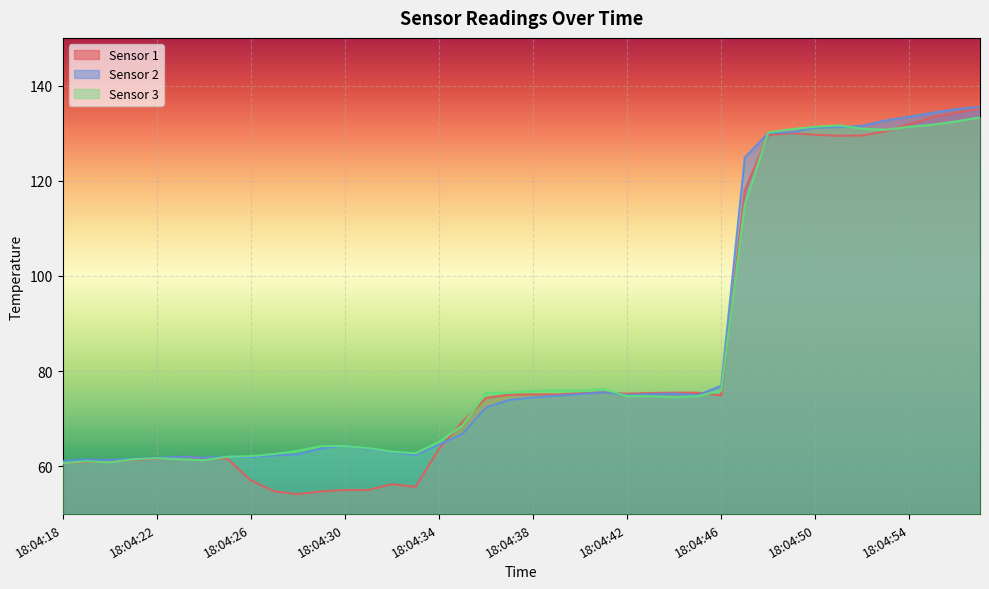

The value of Sensor 2 at 18:04:30 is 109.1. True or false?

False